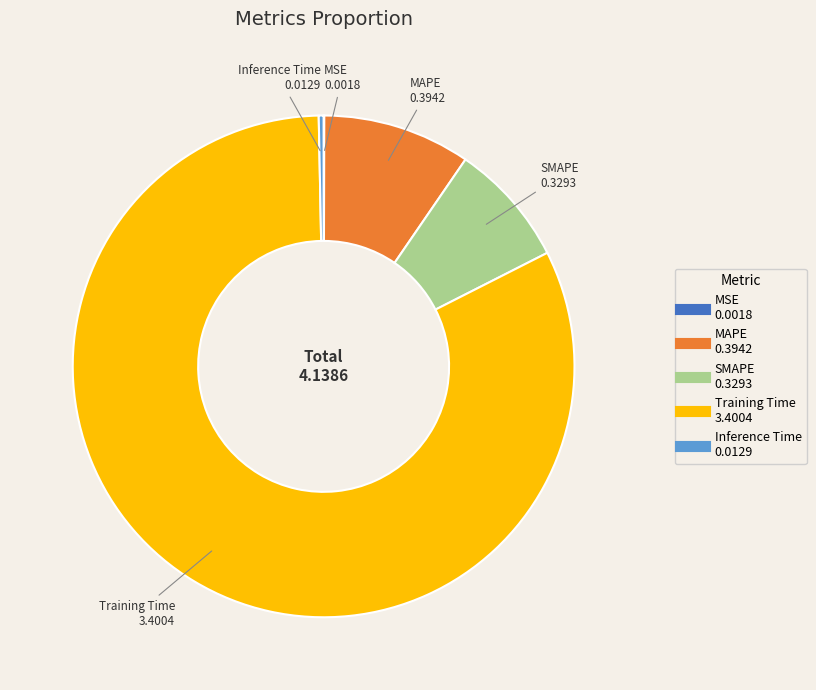

True or false: SMAPE accounts for 8% of the total.

True